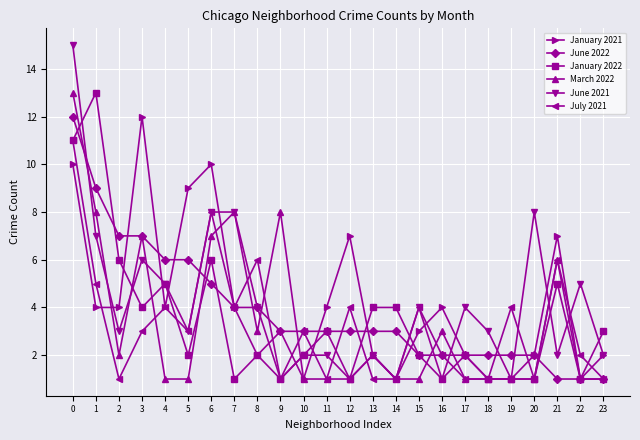

True or false: January 2021 has a value of 10 at 6.

True